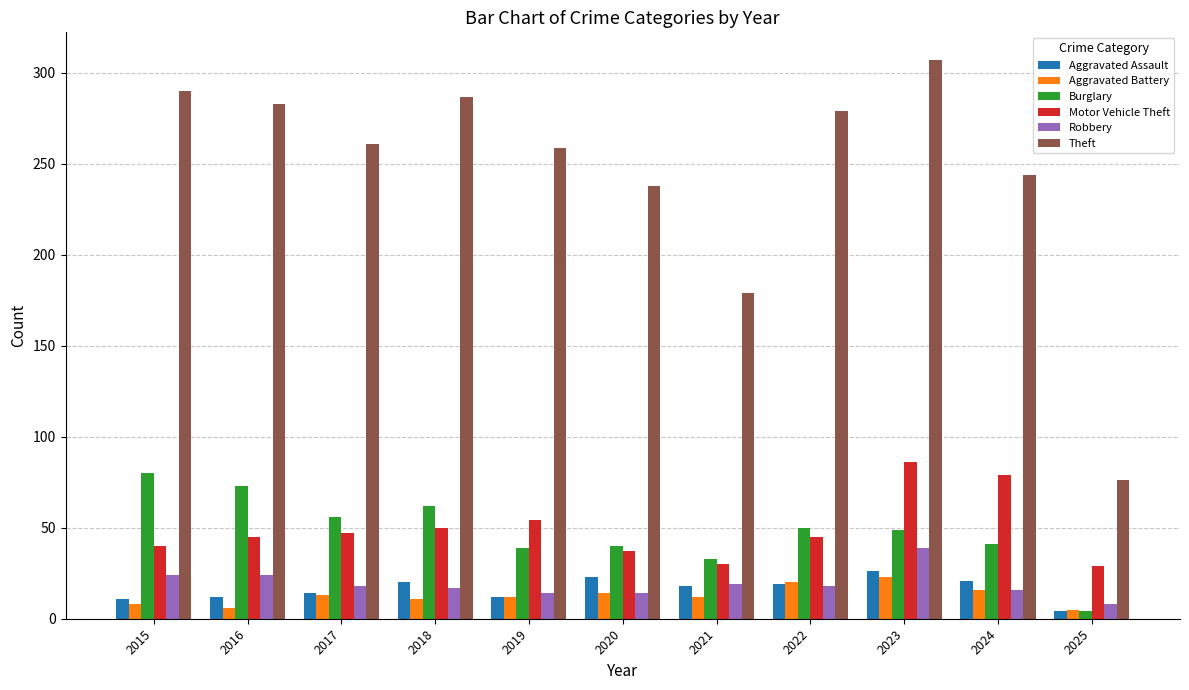

What is the value of the Aggravated Assault bar at the 9th from the left?

26